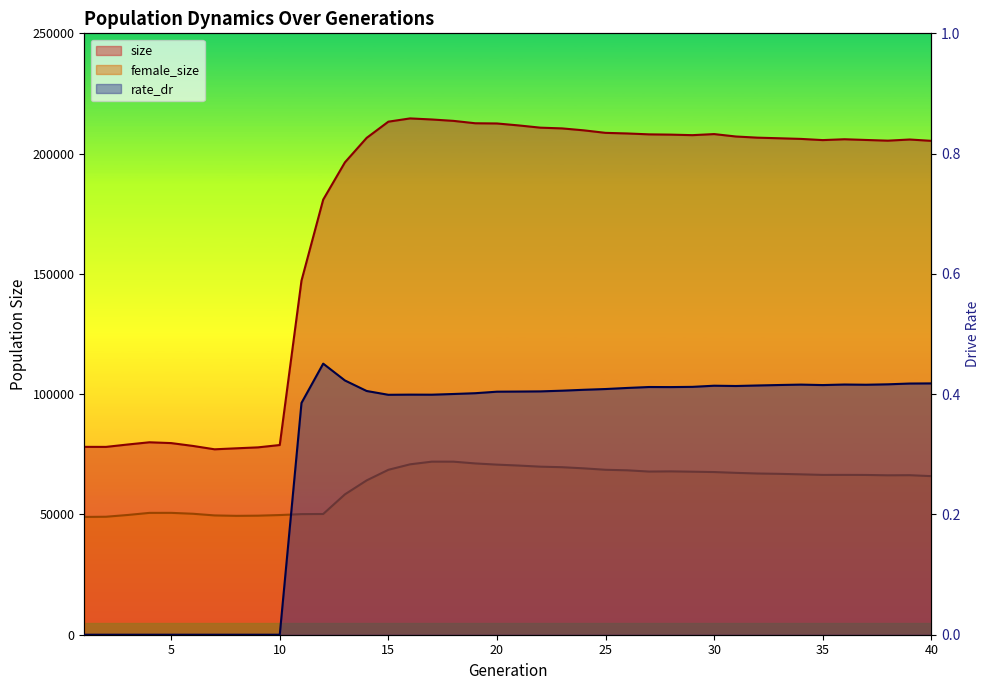

Reading left to right, transcribe all the data shown in this chart.

size: 78096.0	78083.0	79076.0	80001.0	79663.0	78485.0	77080.0	77492.0	77888.0	78861.0	147185.0	180877.0	196369.0	206537.0	213280.0	214633.0	214191.0	213609.0	212619.0	212532.0	211720.0	210788.0	210480.0	209672.0	208629.0	208379.0	208005.0	207893.0	207672.0	208119.0	207115.0	206630.0	206380.0	206114.0	205618.0	205971.0	205671.0	205385.0	205862.0	205310.0
female_size: 48965.0	49046.0	49779.0	50650.0	50661.0	50287.0	49591.0	49419.0	49491.0	49751.0	50134.0	50190.0	58351.0	64155.0	68555.0	70837.0	71944.0	71939.0	71207.0	70708.0	70324.0	69861.0	69638.0	69160.0	68565.0	68347.0	67827.0	67901.0	67769.0	67622.0	67291.0	67018.0	66877.0	66671.0	66433.0	66445.0	66415.0	66268.0	66318.0	65922.0
rate_dr: 0.0	0.0	0.0	0.0	0.0	0.0	0.0	0.0	0.0	0.0	0.4	0.5	0.4	0.4	0.4	0.4	0.4	0.4	0.4	0.4	0.4	0.4	0.4	0.4	0.4	0.4	0.4	0.4	0.4	0.4	0.4	0.4	0.4	0.4	0.4	0.4	0.4	0.4	0.4	0.4